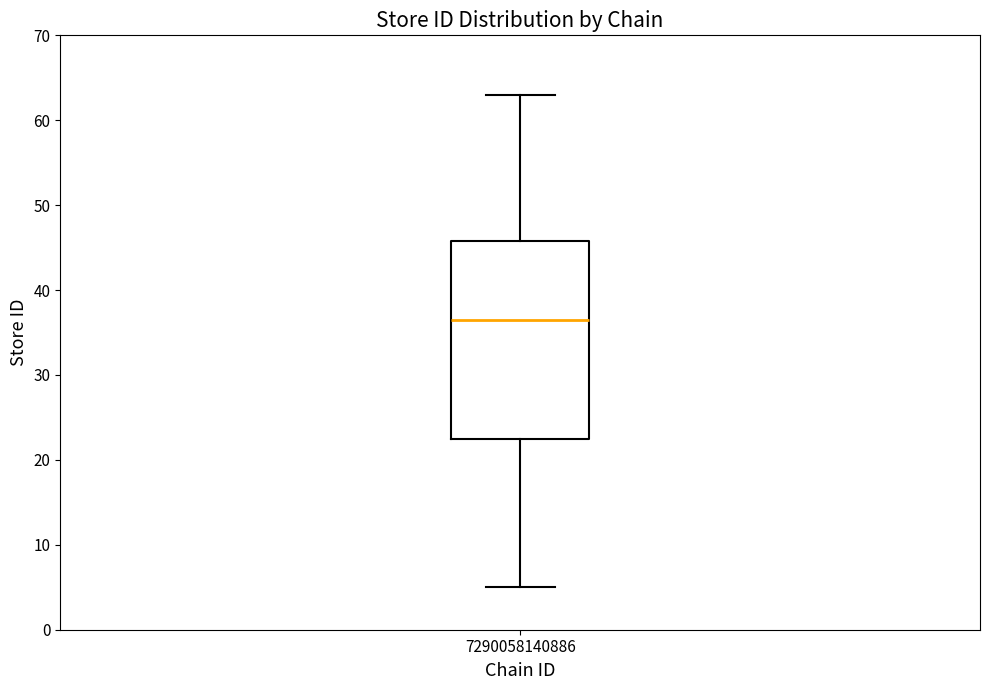

Read this box plot against the y-axis: the position of the median line, the range covered by the box, and the ends of both whiskers. The values are not printed on the chart, so give them approximately, as read against the axis.

median 37, box 23 to 46, whiskers 5 to 63